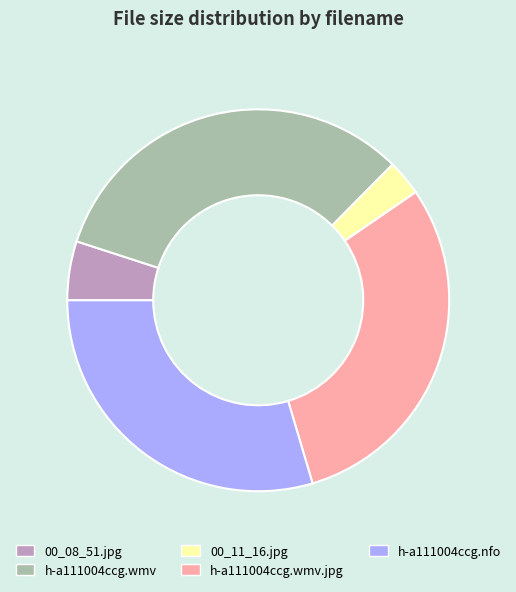

What is the ratio of the value at h-a111004ccg.nfo to the value at 00_11_16.jpg?

9.8